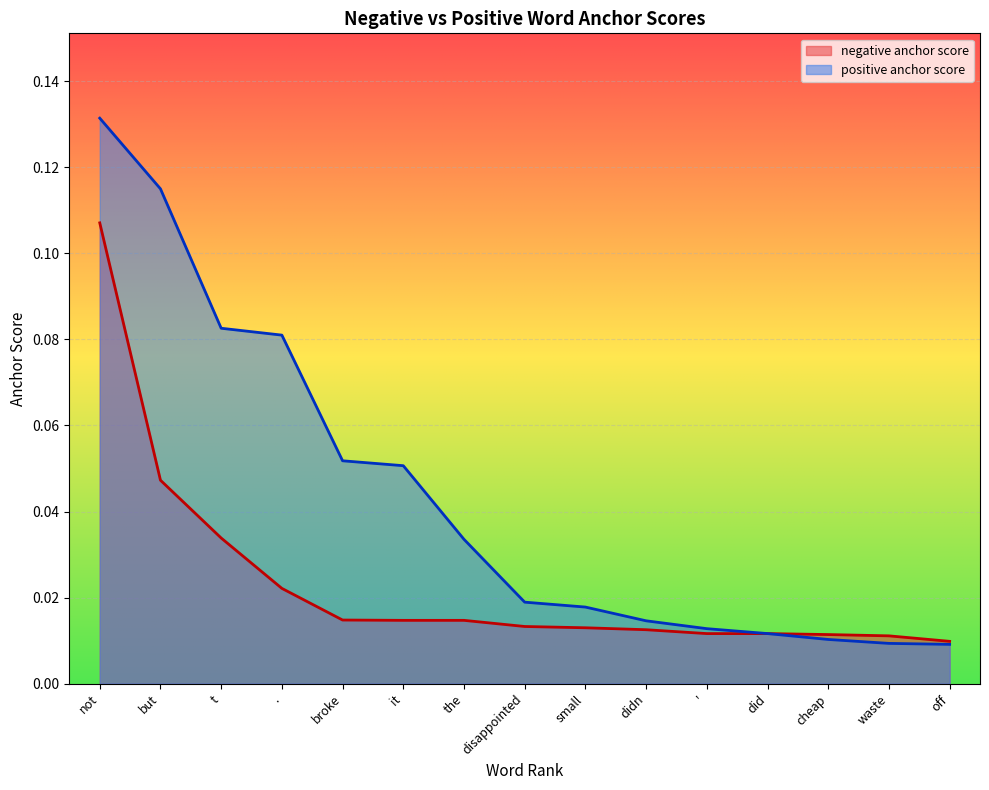

Between which two adjacent categories do positive anchor score and negative anchor score first intersect?

did and cheap